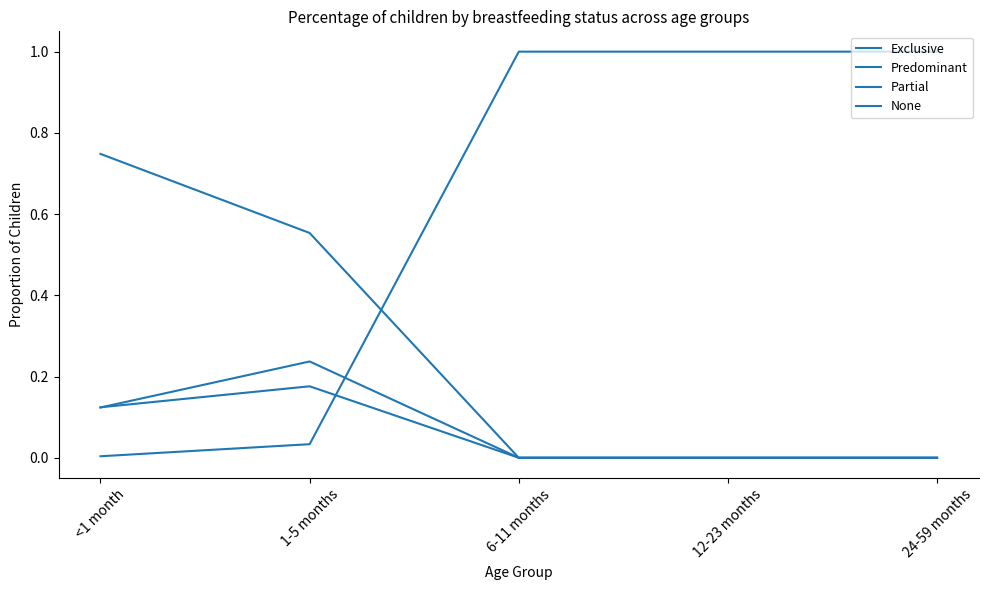

List the series in order of their peak value, highest first.

None, Exclusive, Partial, Predominant